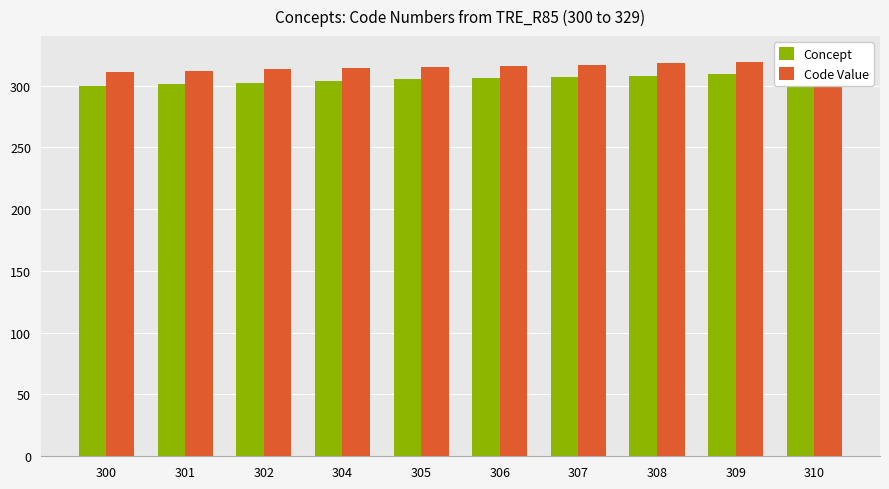

What is the spread (max minus min) of values at 304?

10